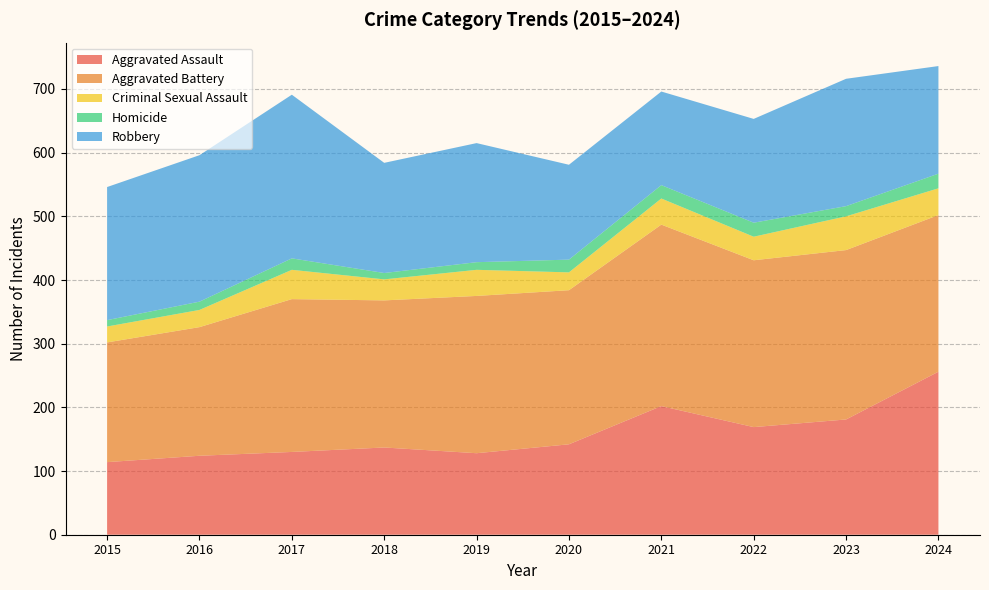

Reading right to left, transcribe all the data shown in this chart.

Aggravated Assault: 256	181	169	202	142	128	137	130	124	114
Aggravated Battery: 246	266	262	285	242	247	231	240	202	188
Criminal Sexual Assault: 42	53	37	41	28	41	33	46	27	25
Homicide: 23	16	22	21	20	12	10	18	13	10
Robbery: 169	200	163	147	149	187	173	257	230	209